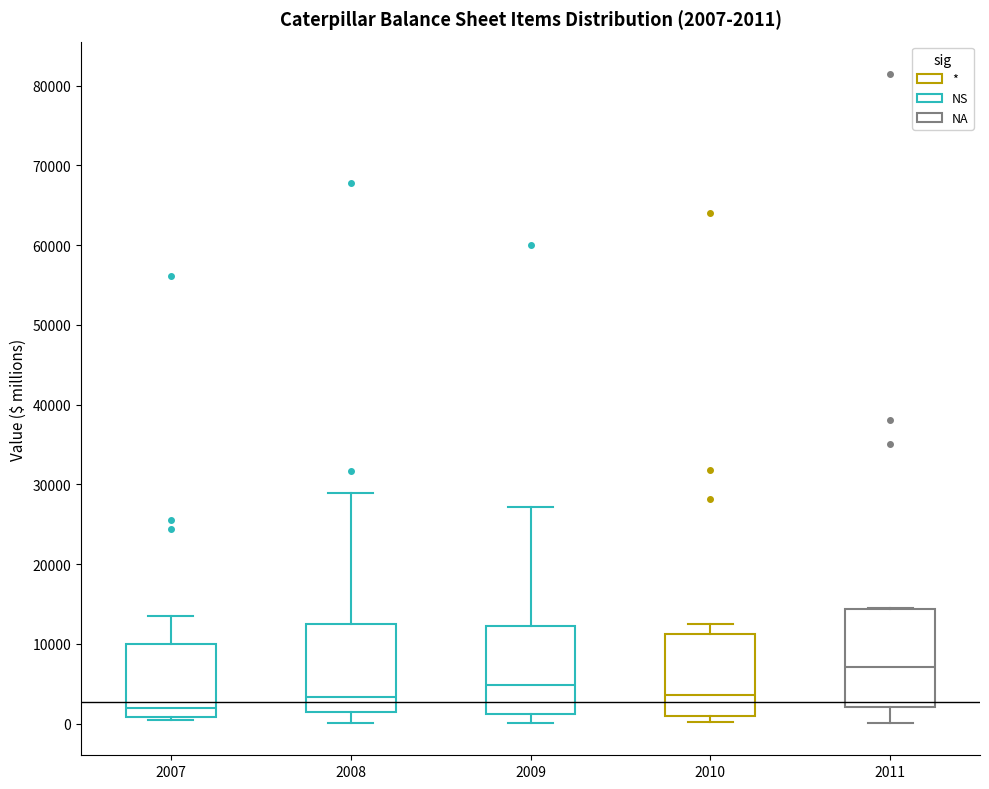

Which box has the lowest median line?

2007